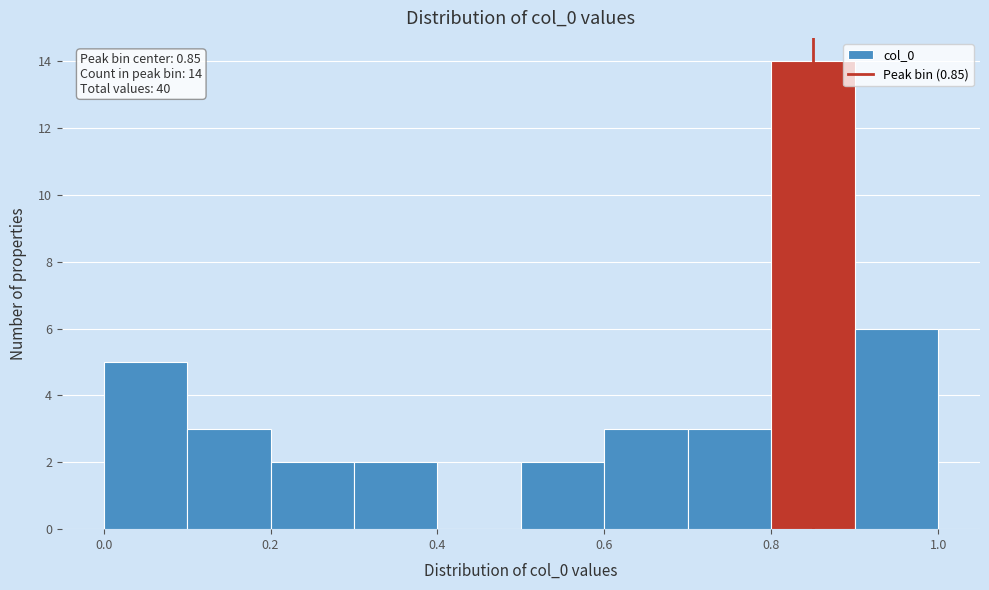

Over which range of the x-axis is the bar tallest?

0.8 to 0.9